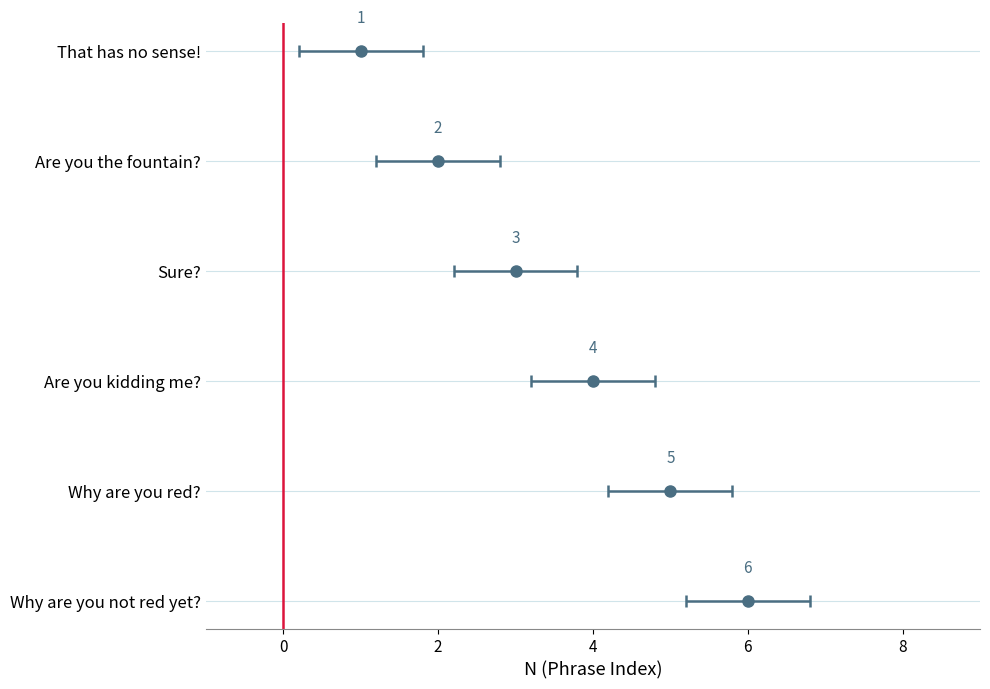

List the labels in order of value, smallest first.

That has no sense!, Are you the fountain?, Sure?, Are you kidding me?, Why are you red?, Why are you not red yet?